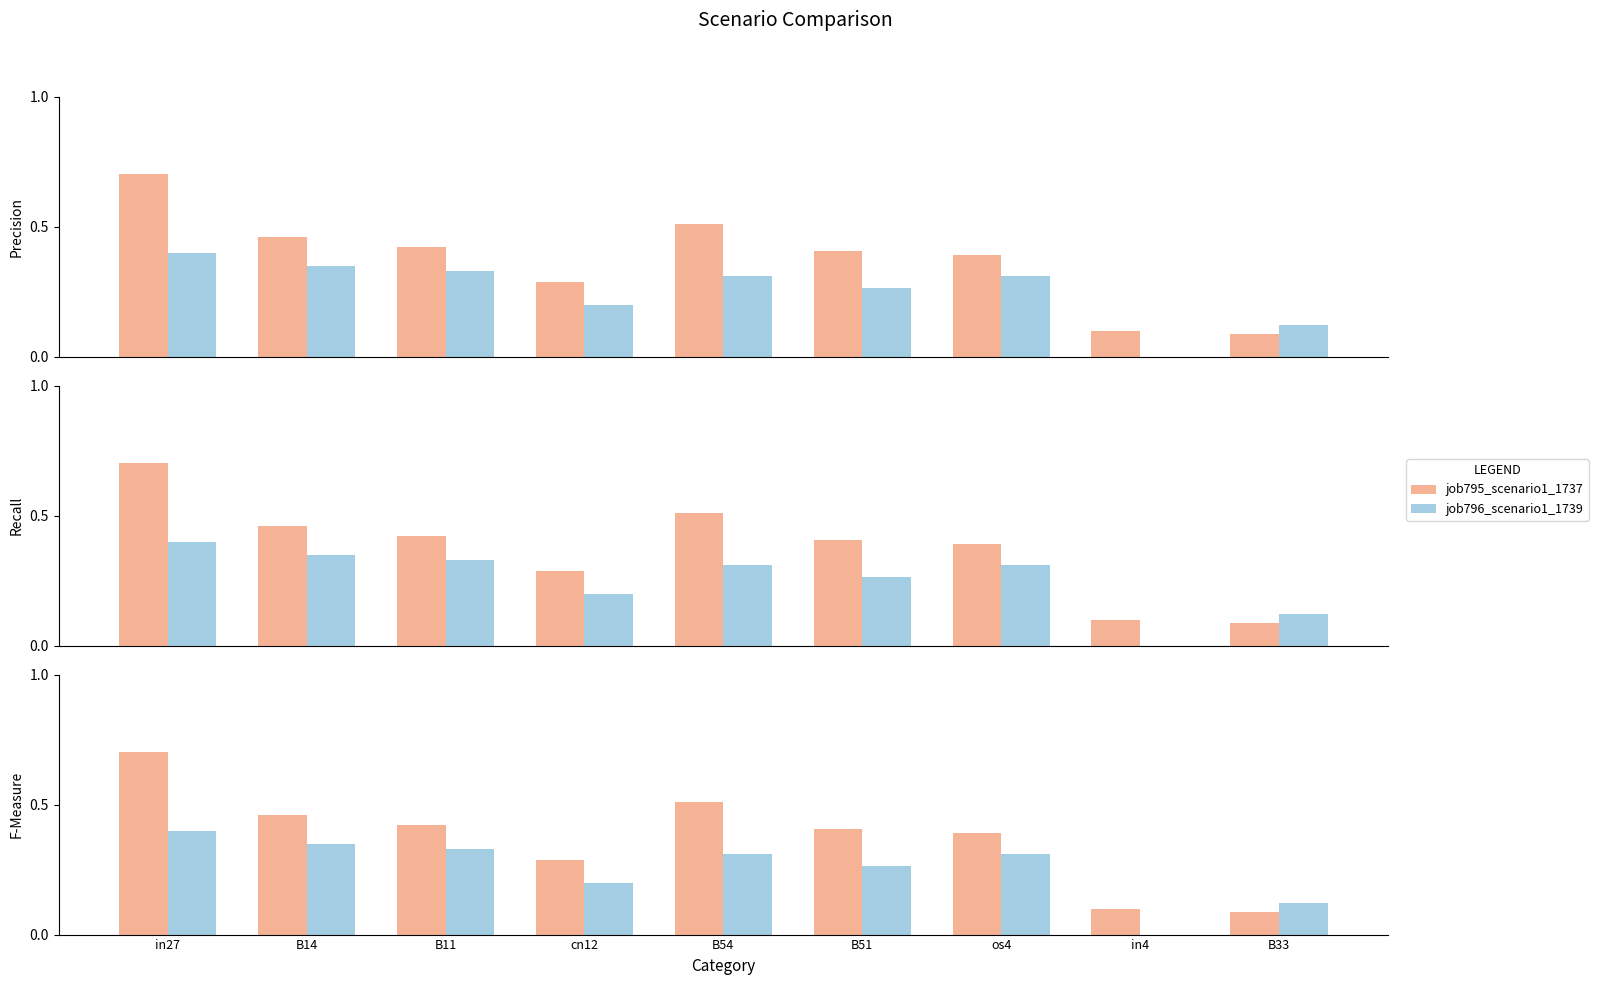

Which series has the largest range (max minus min)?

job795_scenario1_1737